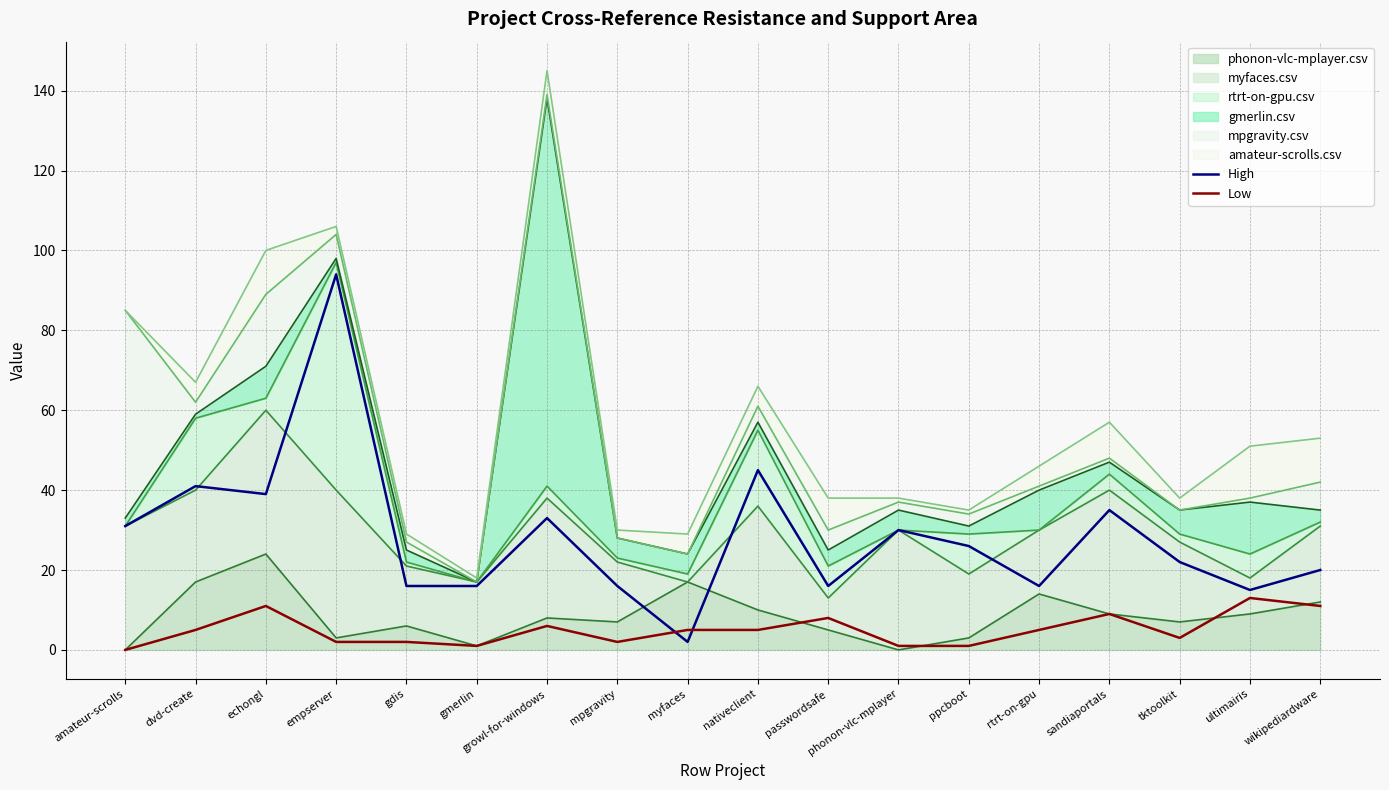

How many intersections are there between Low and High?

2